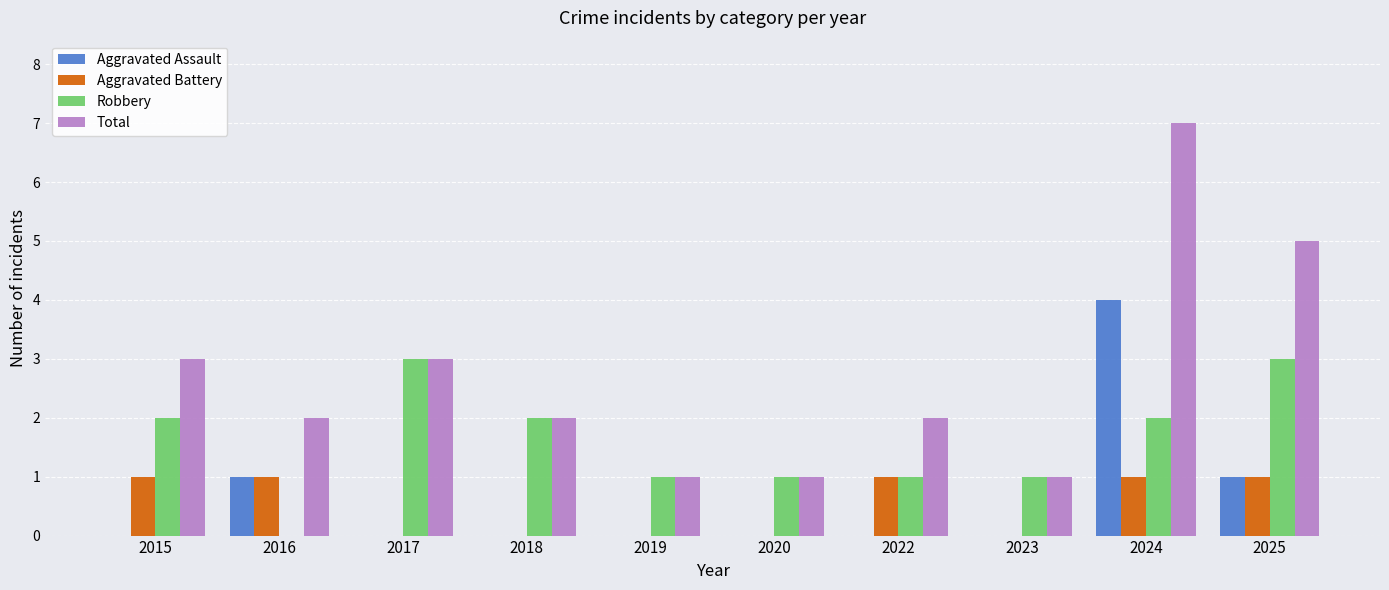

Is it true that Aggravated Assault equals -3 at 2018?

False